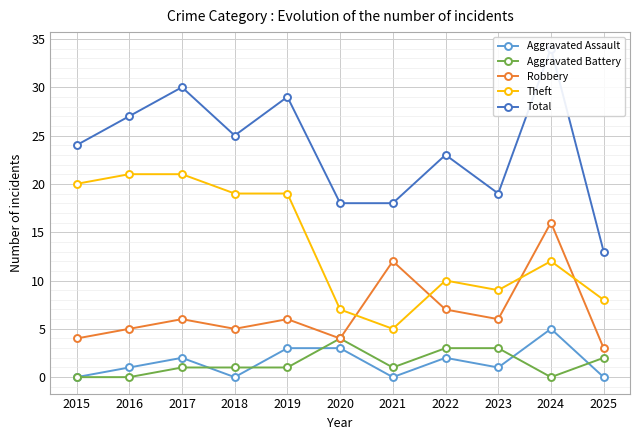

At which category does Robbery reach its first local valley?

2018